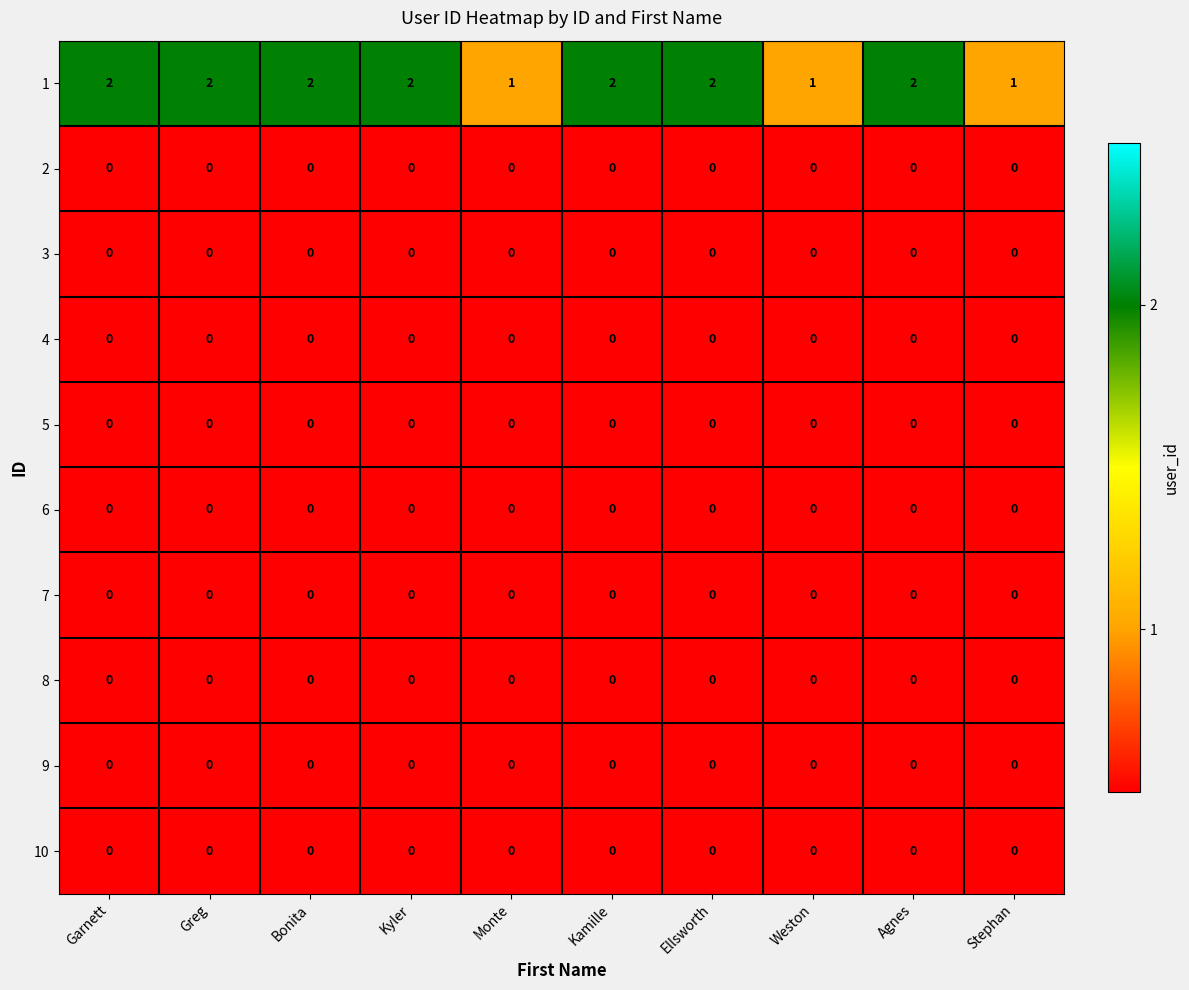

The value of 10 at Monte is 0. True or false?

True